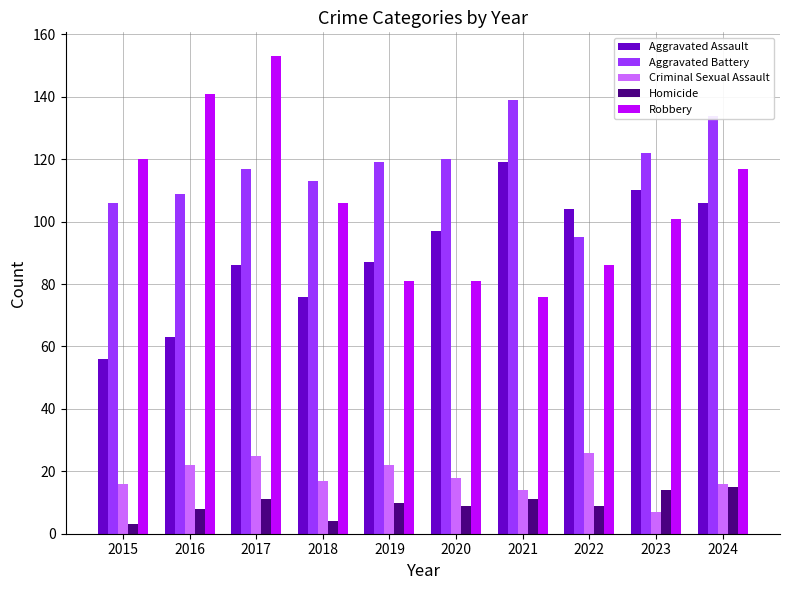

The value of Criminal Sexual Assault at 2017 is 25. True or false?

True